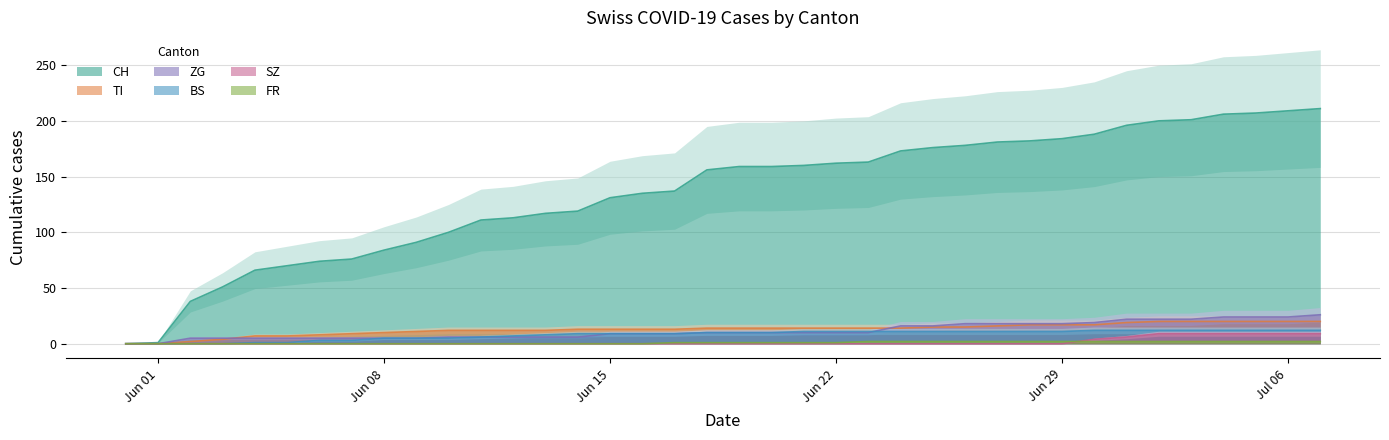

At which category does the chart reach its minimum across all series?

2020-05-31